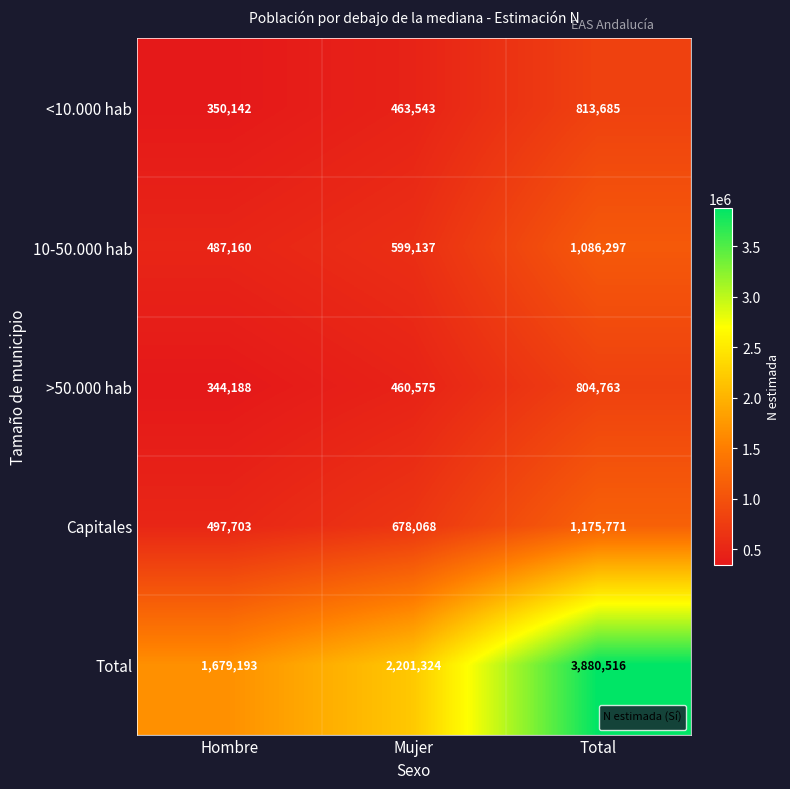

True or false: Capitales has a value of 334952 at Total.

False